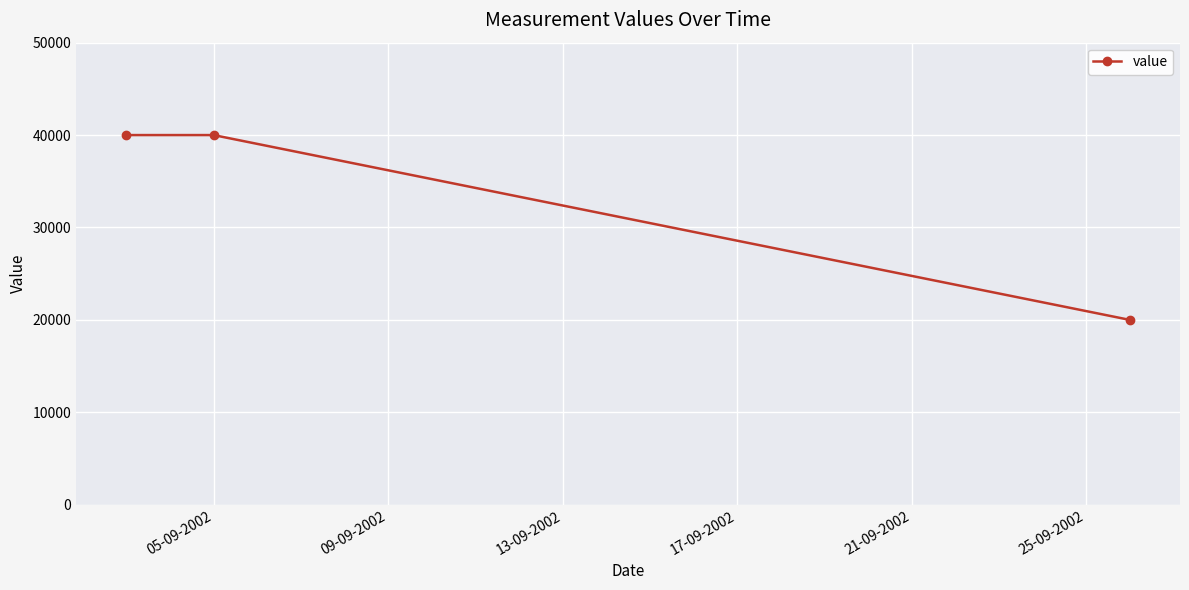

What is the maximum value shown in the chart?

40000